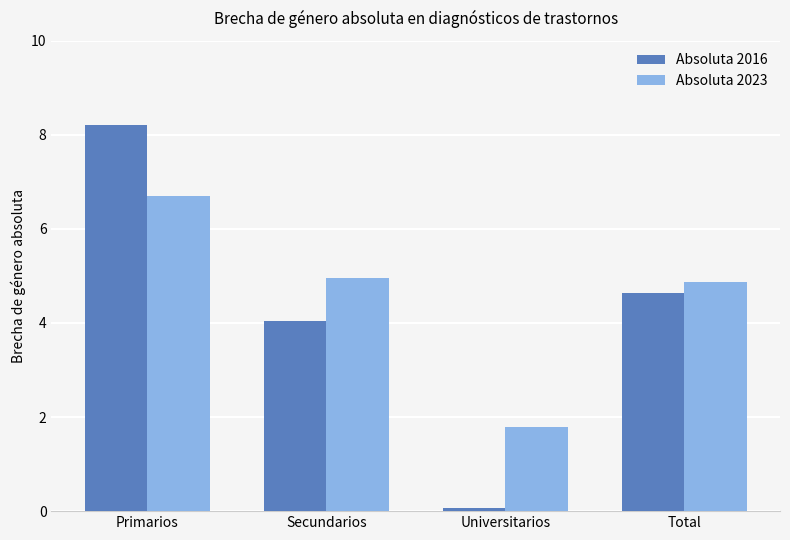

The value of Absoluta 2016 at Secundarios is 4.1. True or false?

True